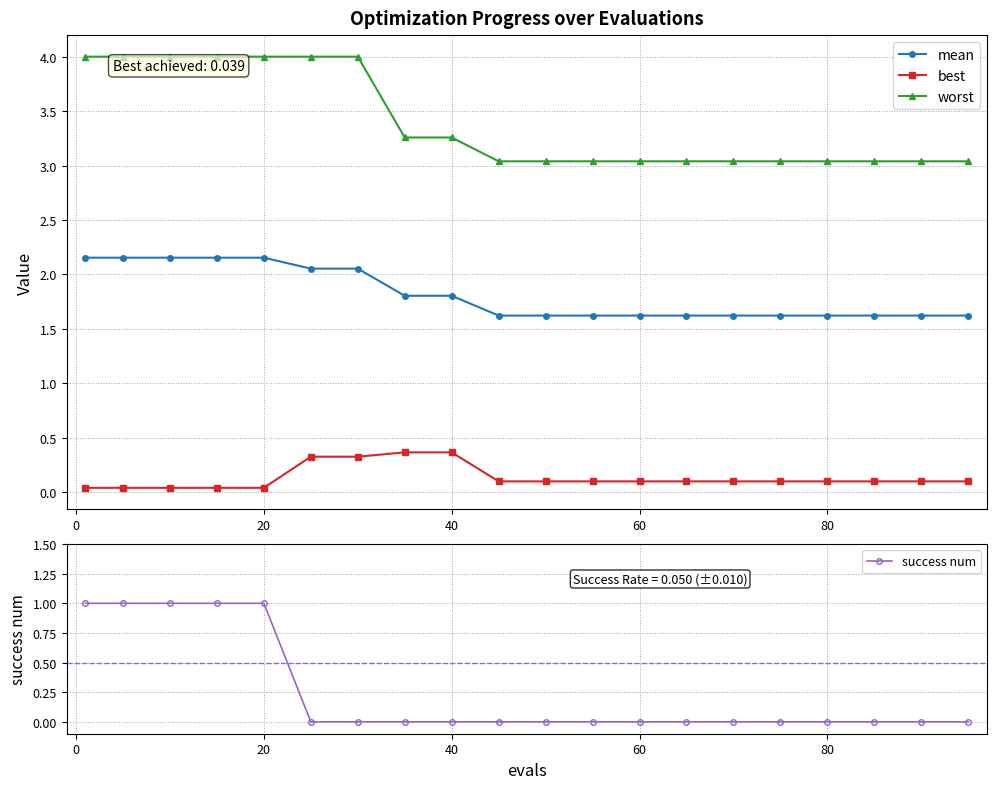

True or false: worst has a value of 0.9 at 20.

False